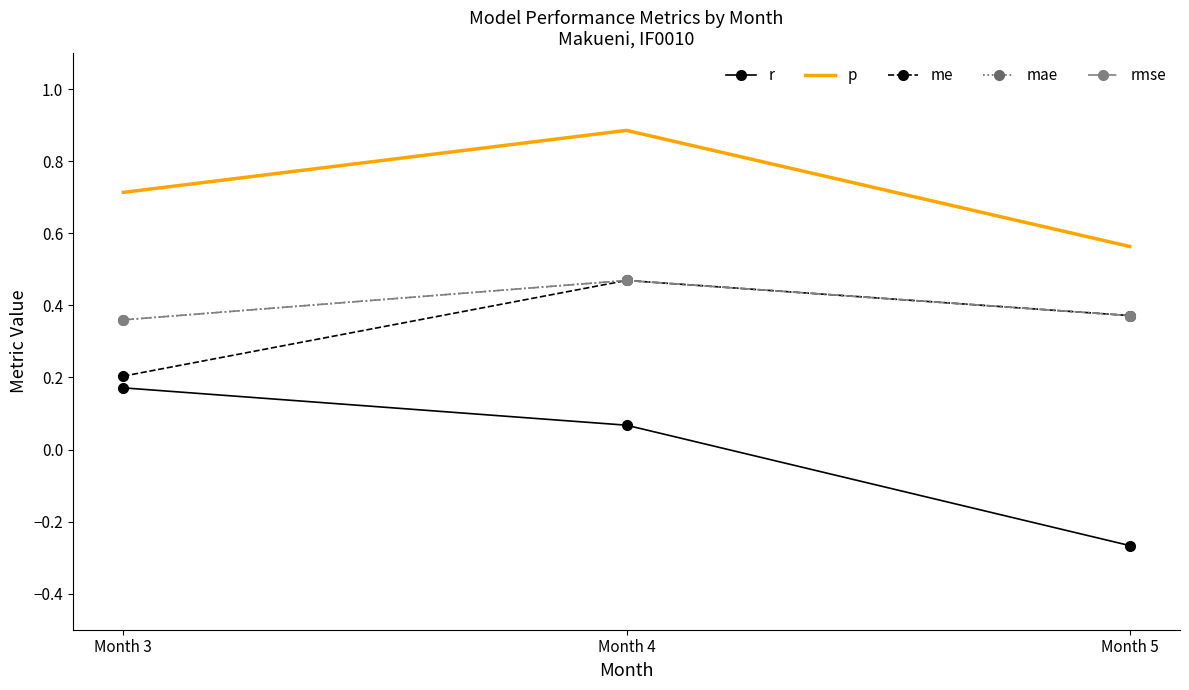

What is the greatest value displayed?

0.9